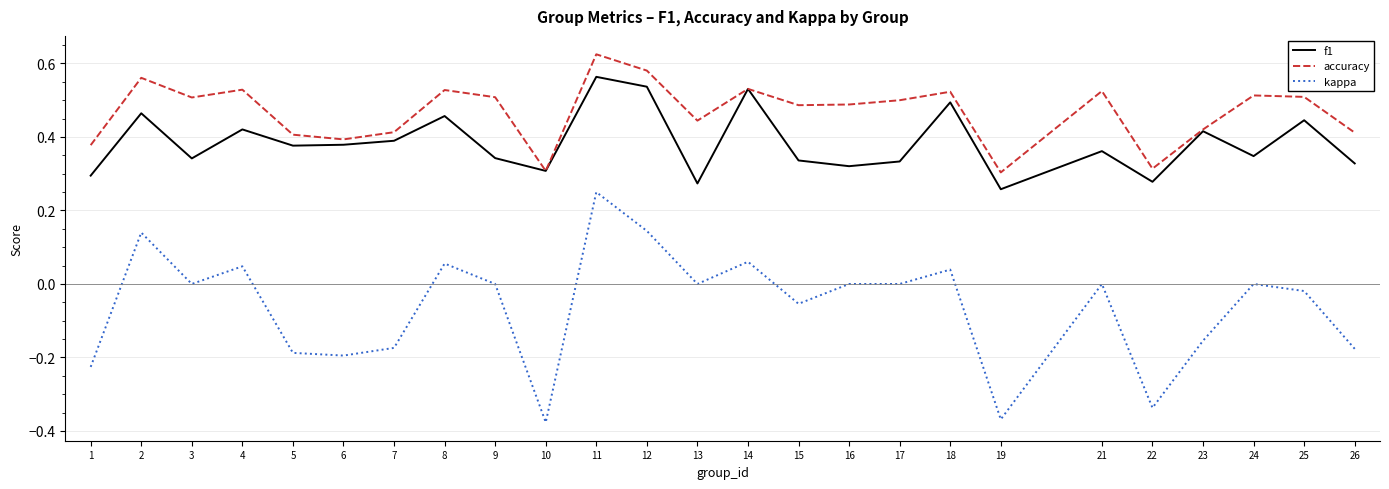

At which category does the chart reach its peak across all series?

11